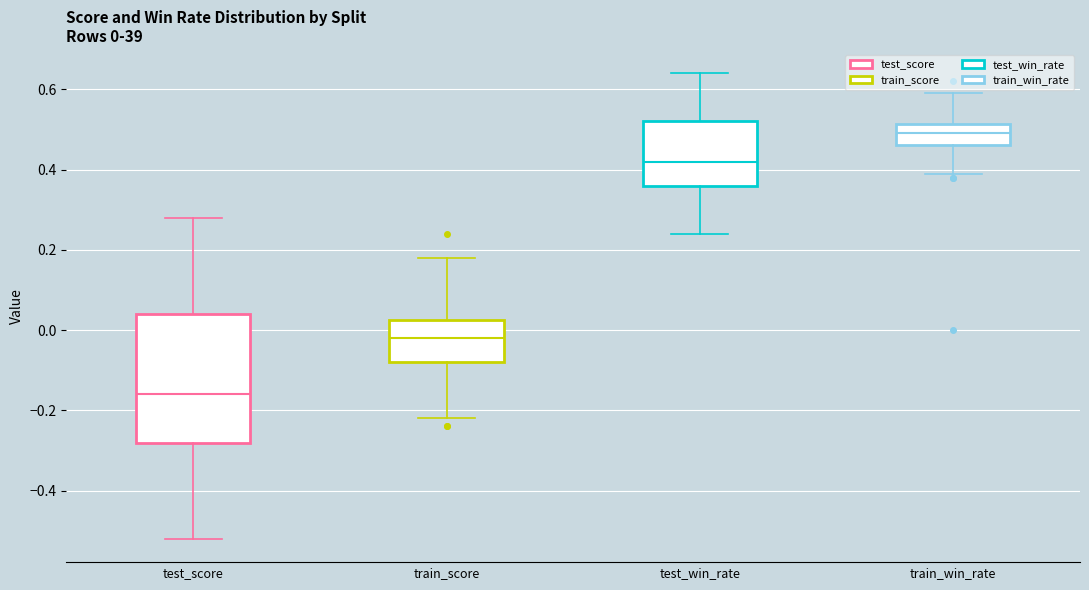

Which box has the lowest median line?

test_score